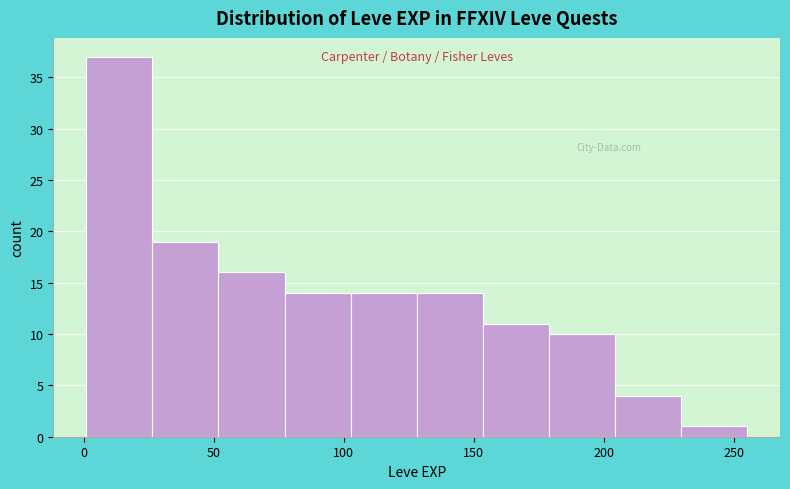

Reading left to right, list every bar in this chart as the range it spans on the x-axis followed by its height. Neither the bar edges nor the heights are printed on the chart, so give them approximately, as read against the axes.

0 to 25: 37
25 to 50: 19
50 to 75: 16
75 to 105: 14
105 to 130: 14
130 to 155: 14
155 to 180: 11
180 to 205: 10
205 to 230: 4
230 to 255: 1